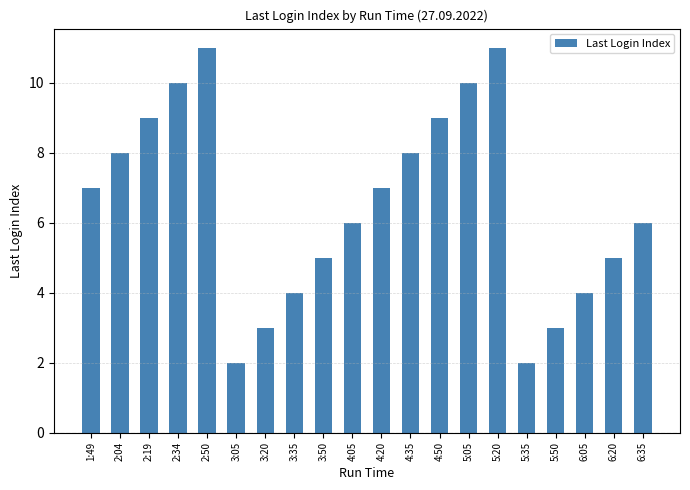

What is the smallest value displayed?

2